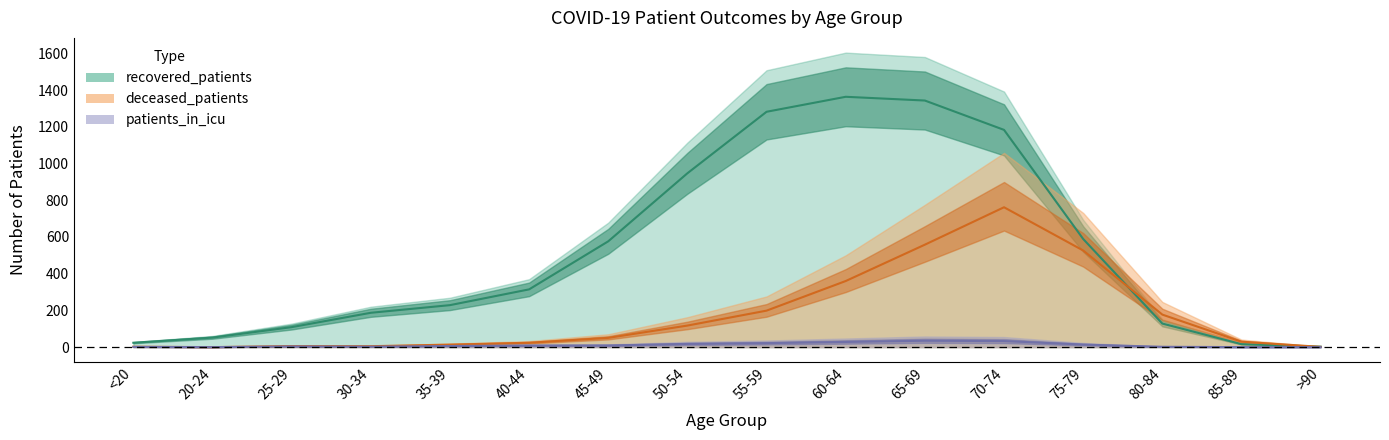

Rank the series by their average value, from lowest to highest.

patients_in_icu, deceased_patients, recovered_patients